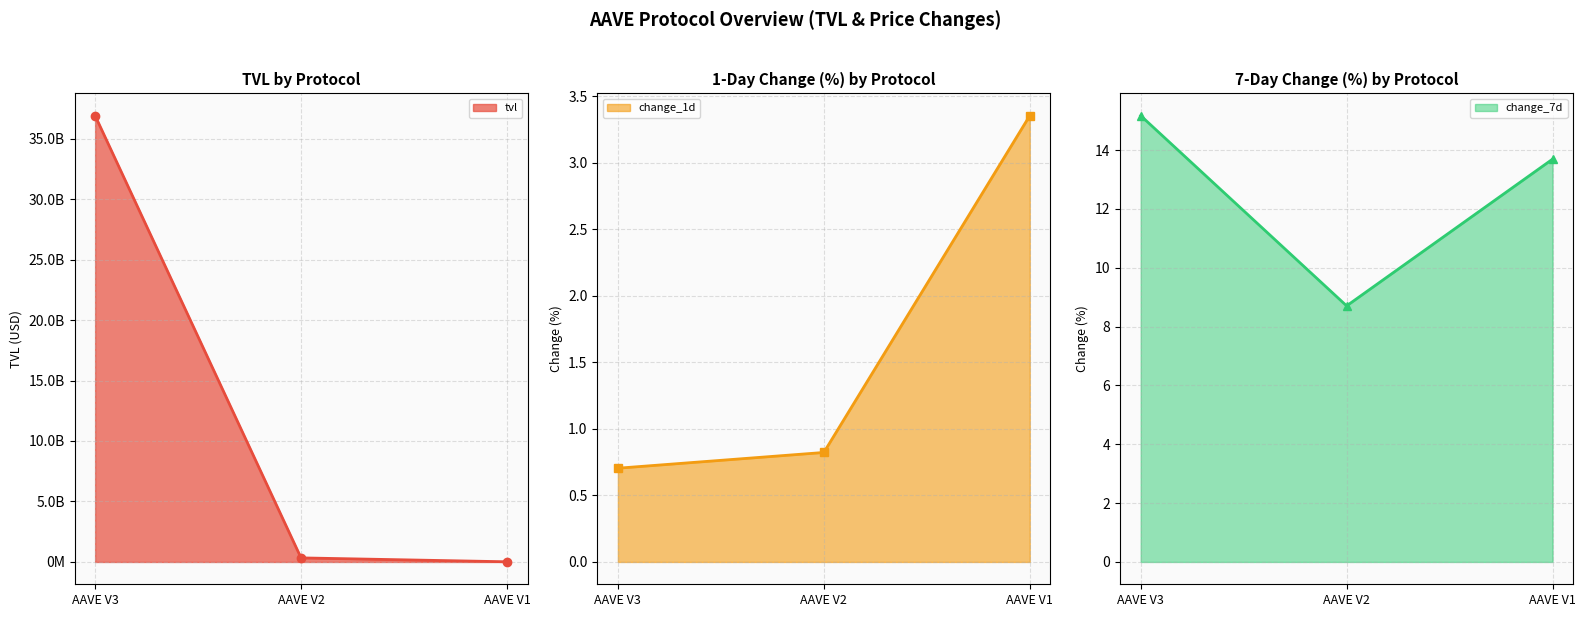

At which category is the sum across all series the highest?

AAVE V3